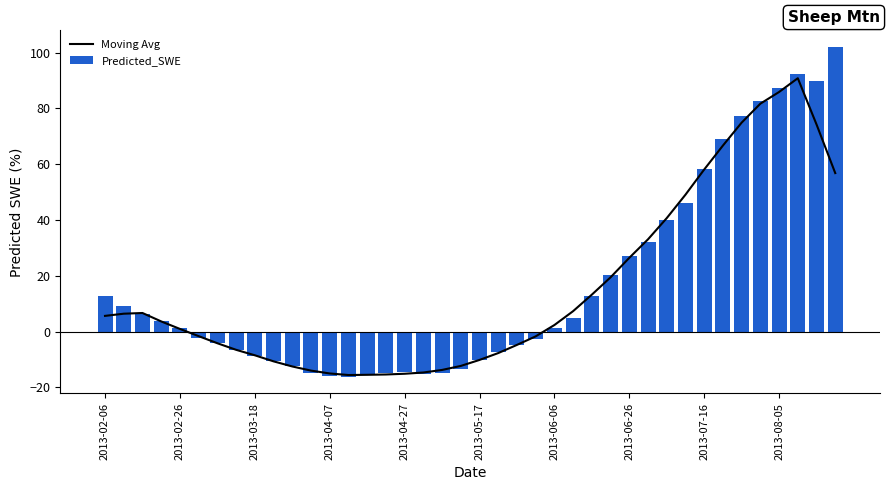

Which series has the largest total across all categories?

Predicted_SWE